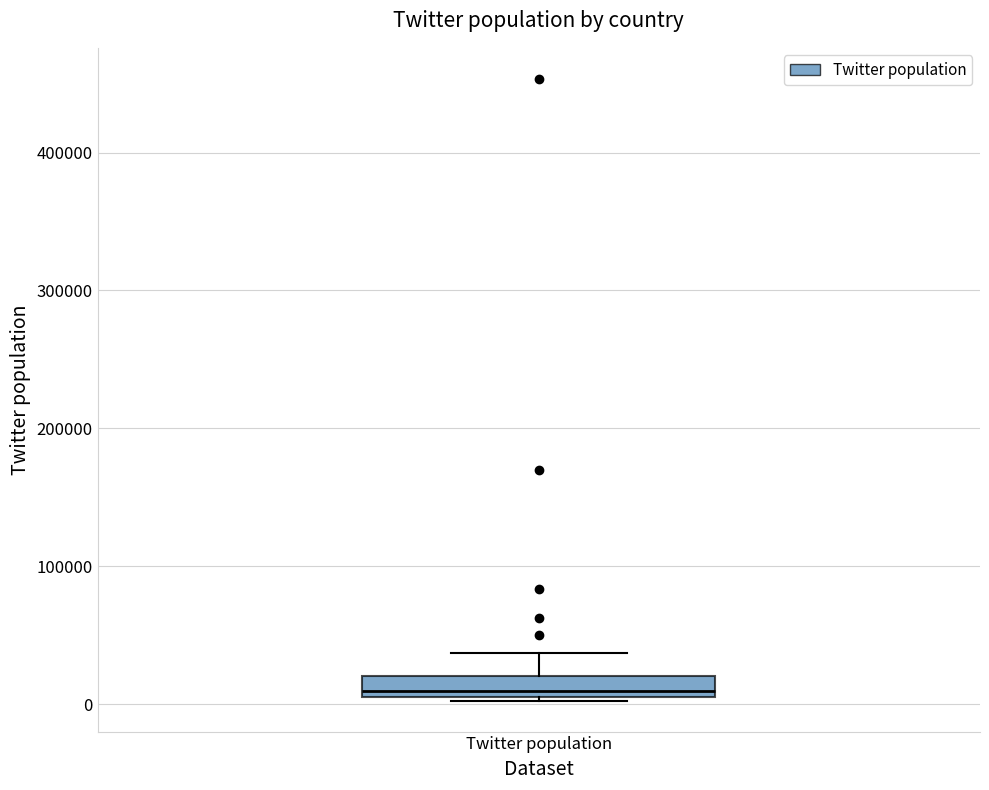

Read this box plot against the y-axis: the position of the median line, the range covered by the box, and the ends of both whiskers. The values are not printed on the chart, so give them approximately, as read against the axis.

median 10000 (just above the box's lower edge), box 10000 to 20000, whiskers 0 to 40000